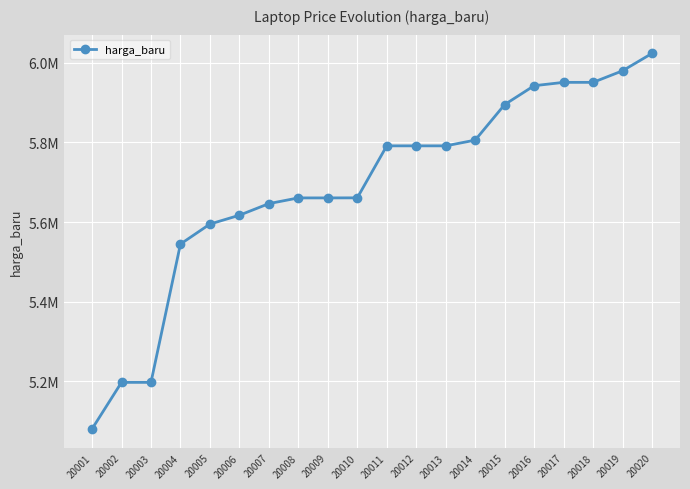

Does the chart have visible grid lines?

Yes